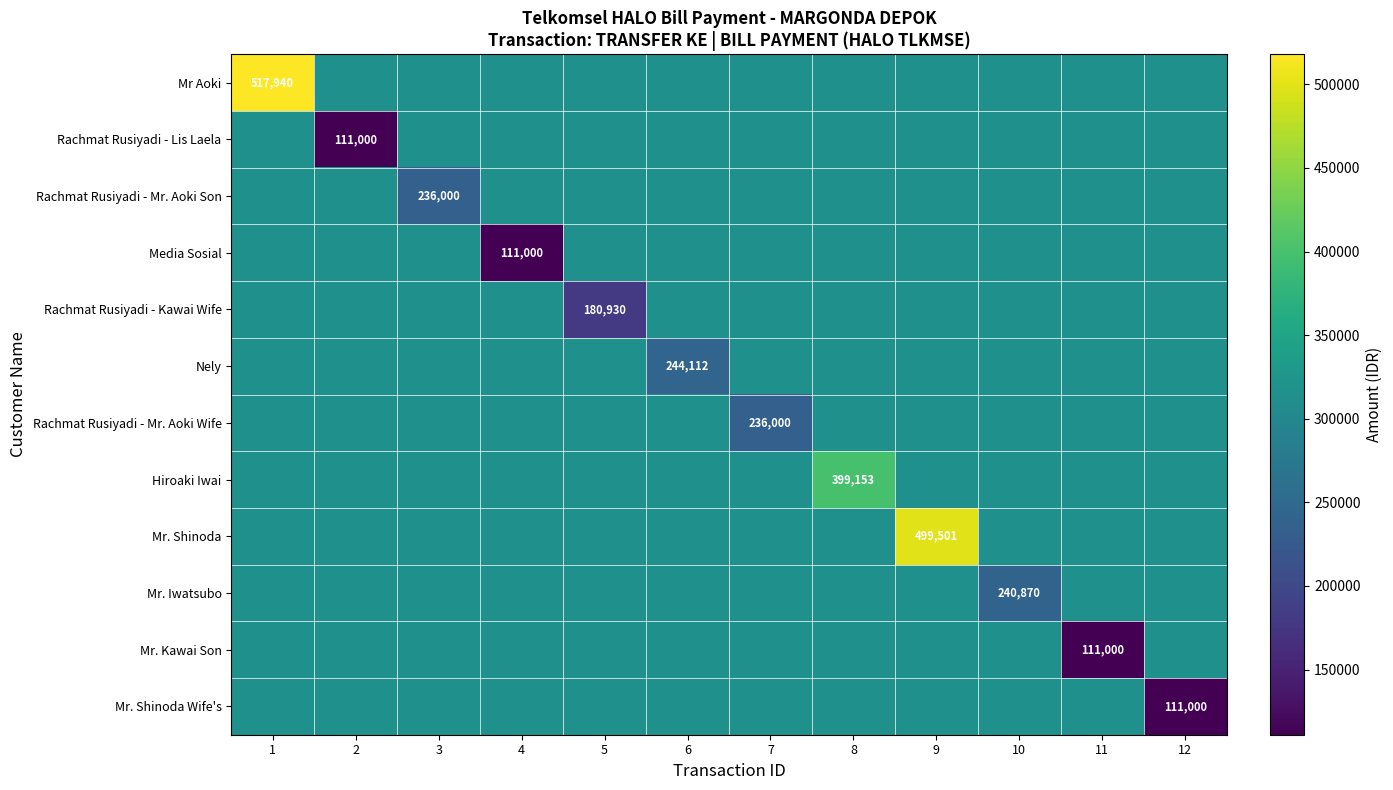

True or false: Rachmat Rusiyadi - Lis Laela has a value of 111000 at 2.

True